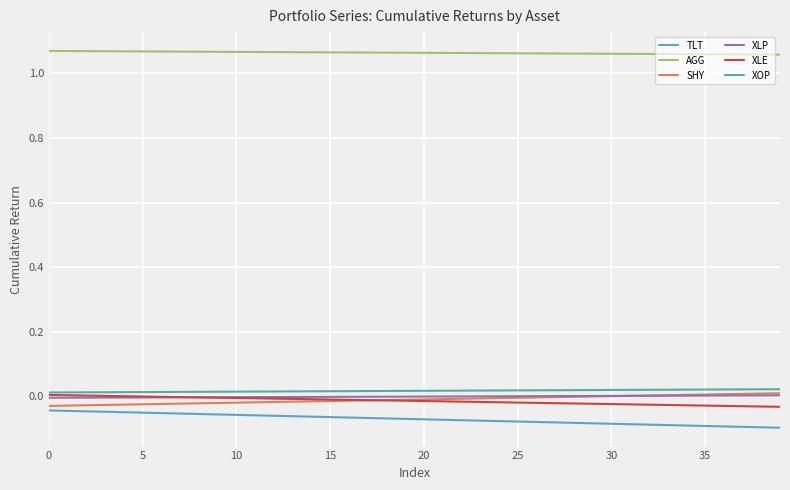

True or false: XOP and TLT intersect in this chart.

False